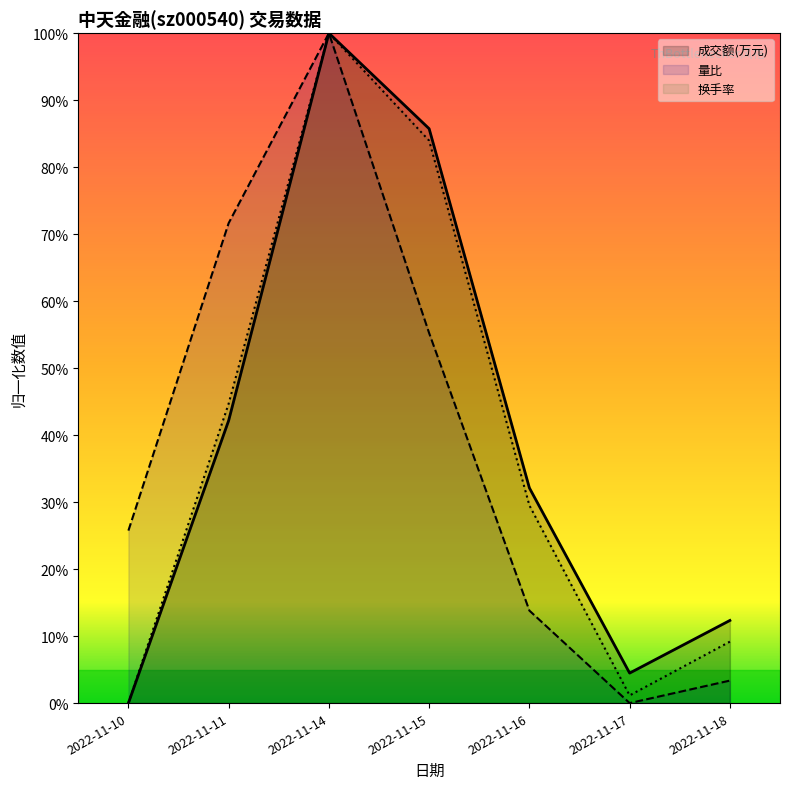

True or false: 成交额(万元) and 量比 intersect in this chart.

False